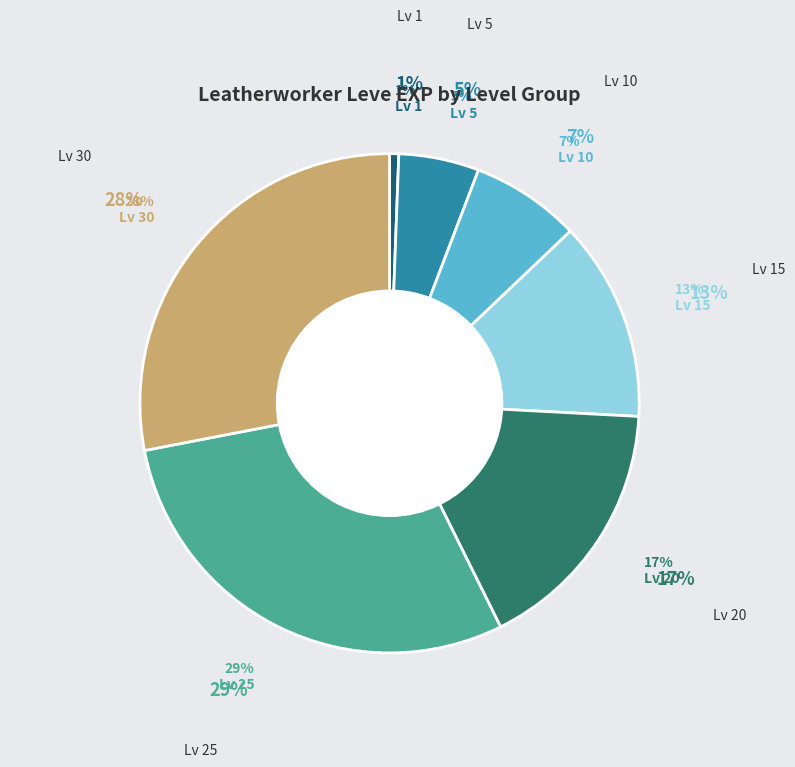

Is there any slice that represents more than half of the pie?

No